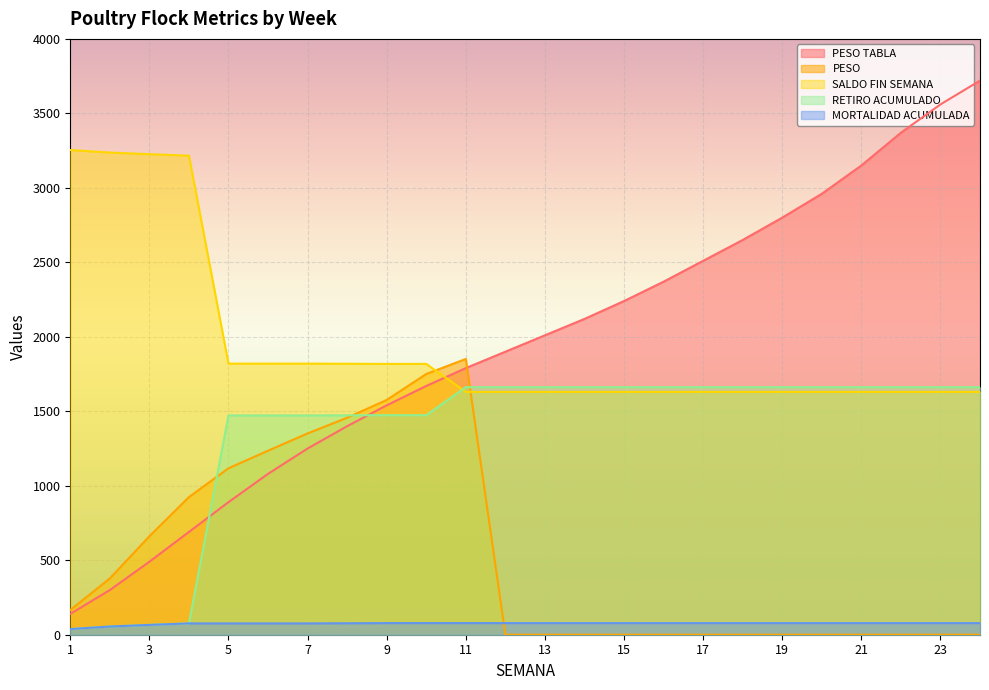

Which series has the widest spread of values?

PESO TABLA